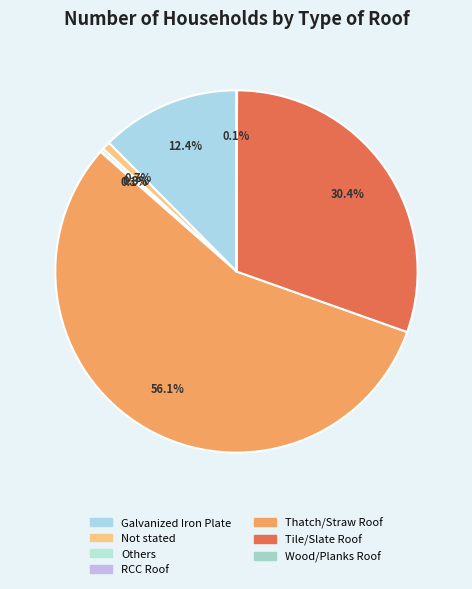

The Tile/Slate Roof slice represents 30% of the pie. True or false?

True